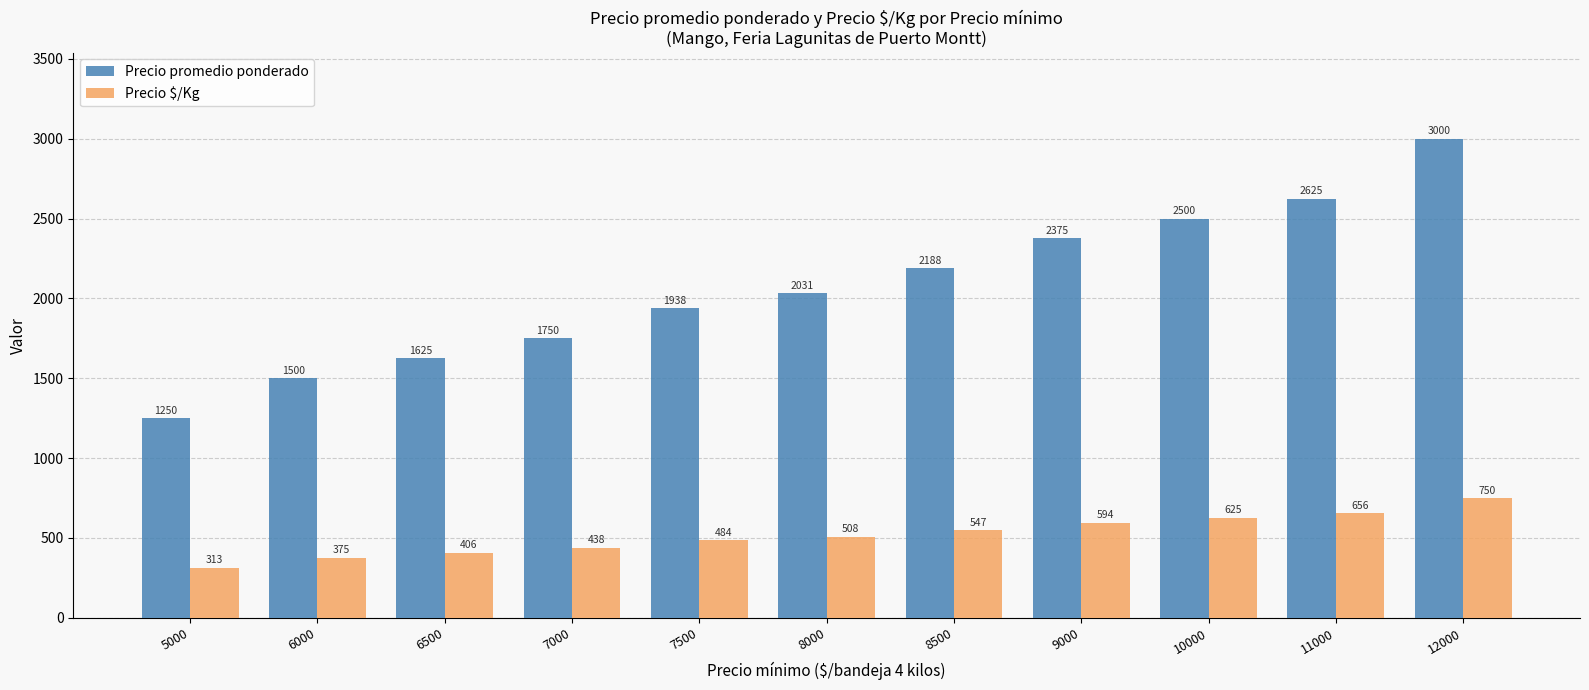

Reading right to left, list all the values displayed in this chart.

Precio promedio ponderado: 12000=3000	11000=2625	10000=2500	9000=2375	8500=2188	8000=2031	7500=1938	7000=1750	6500=1625	6000=1500	5000=1250
Precio $/Kg: 12000=750	11000=656	10000=625	9000=594	8500=547	8000=508	7500=484	7000=438	6500=406	6000=375	5000=313